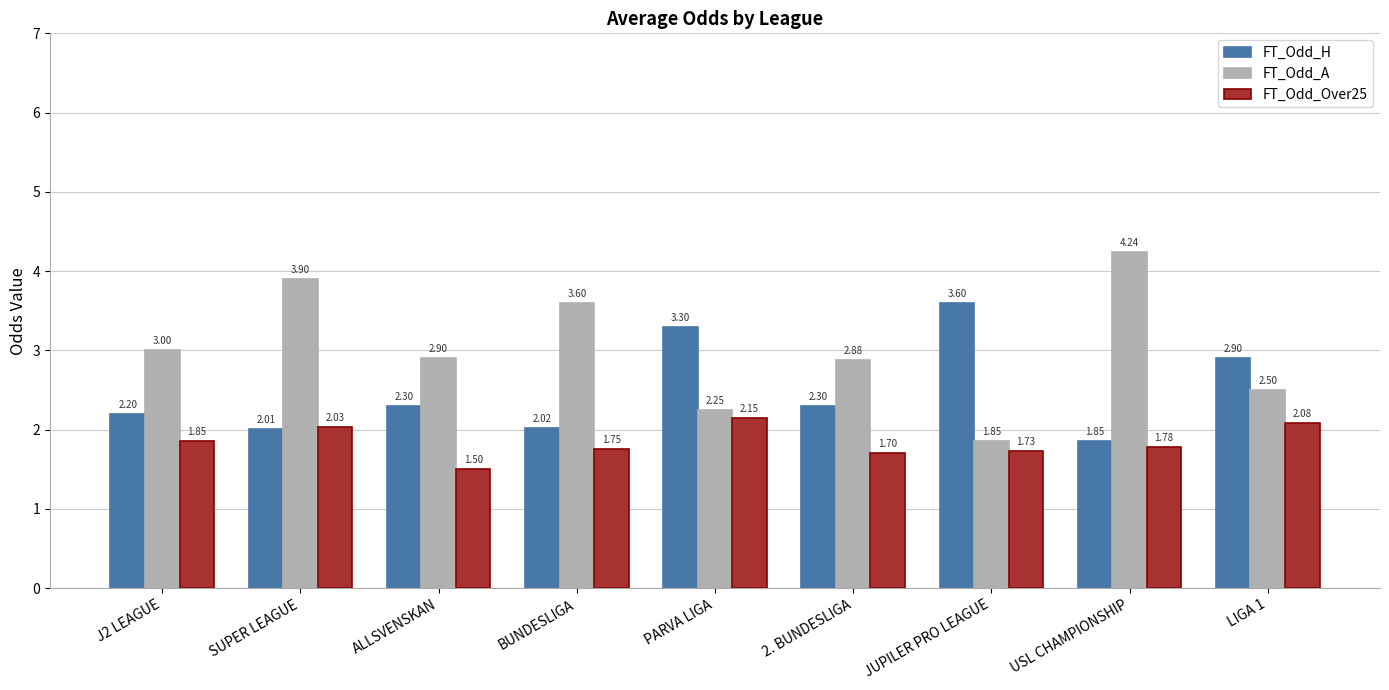

Which label corresponds to the largest value in the chart?

USL CHAMPIONSHIP